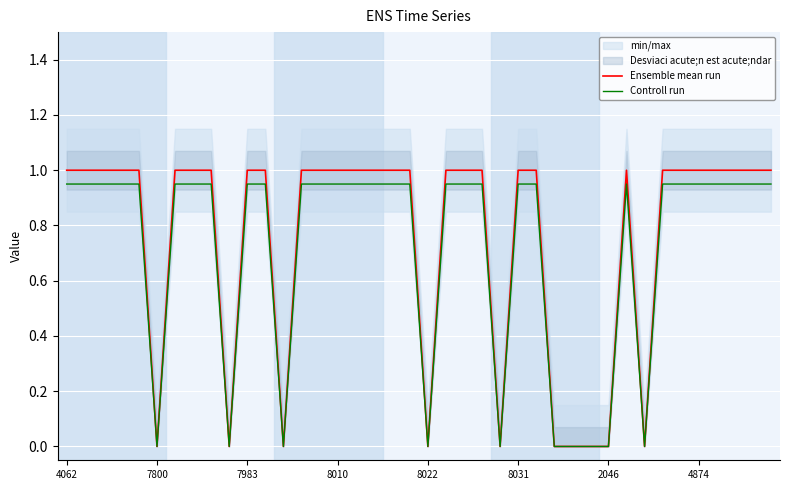

The value of Controll run at 8022 is 0.5. True or false?

False